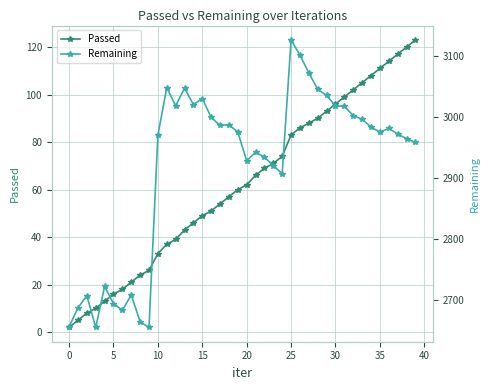

List the series in order of their overall mean, highest first.

Remaining, Passed